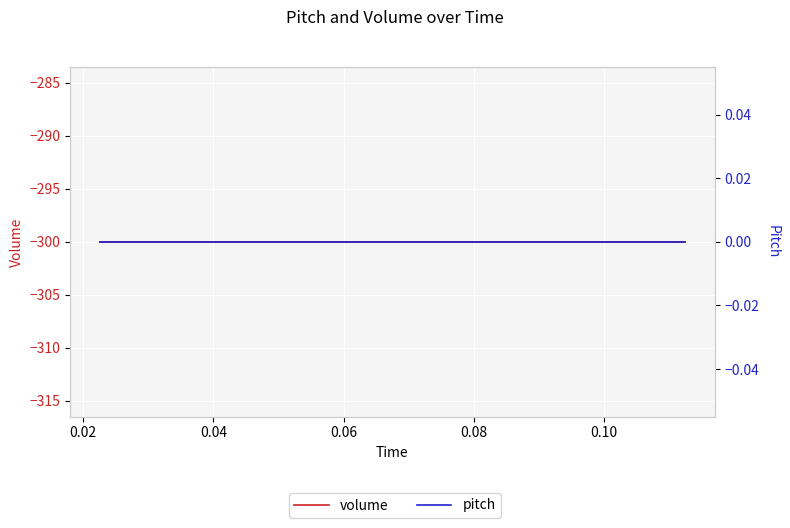

What is the label of the 2nd point from the left?

0.02